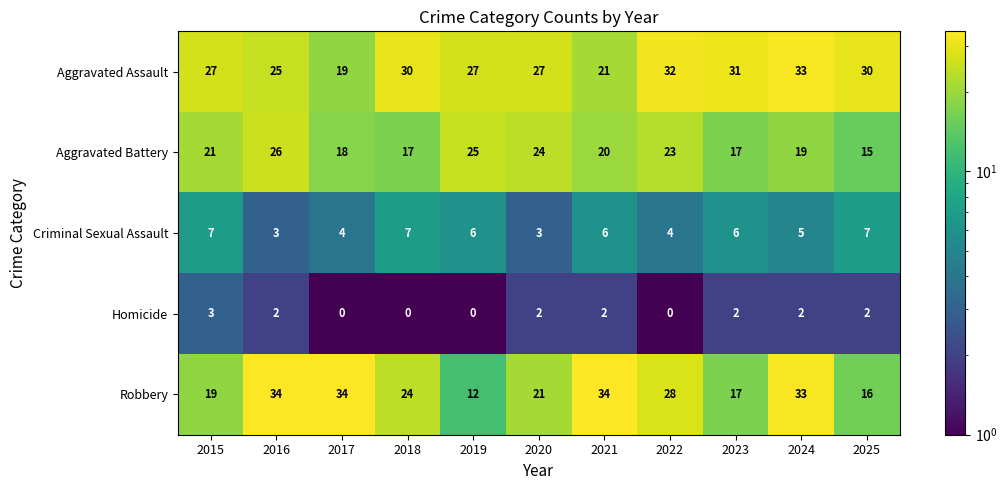

Which series has the largest range (max minus min)?

Robbery